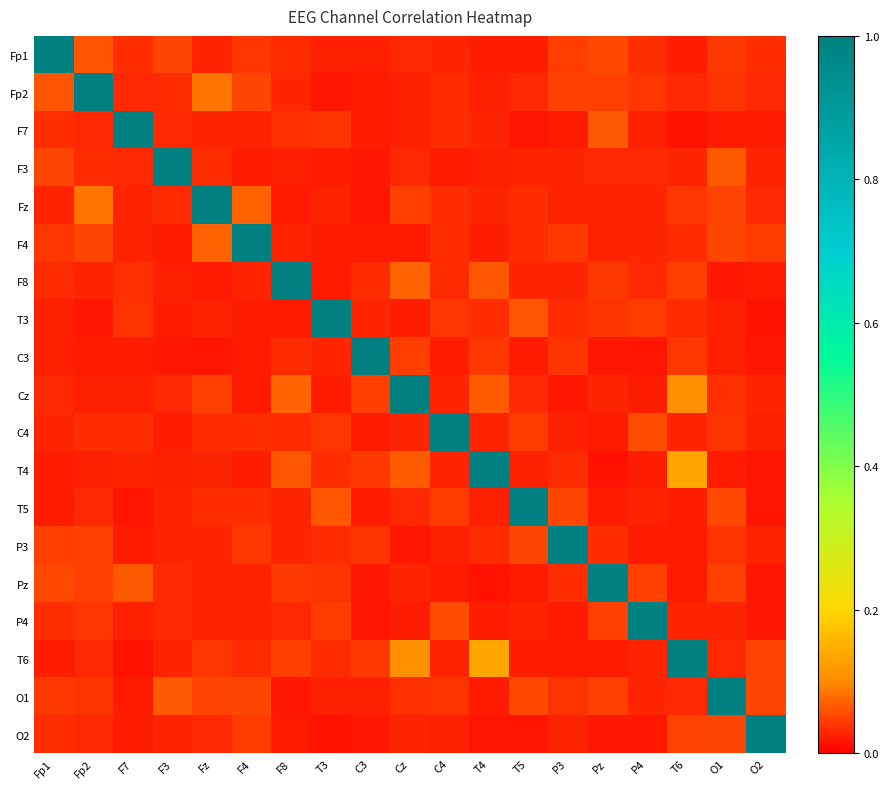

How many series are shown in this chart?

19